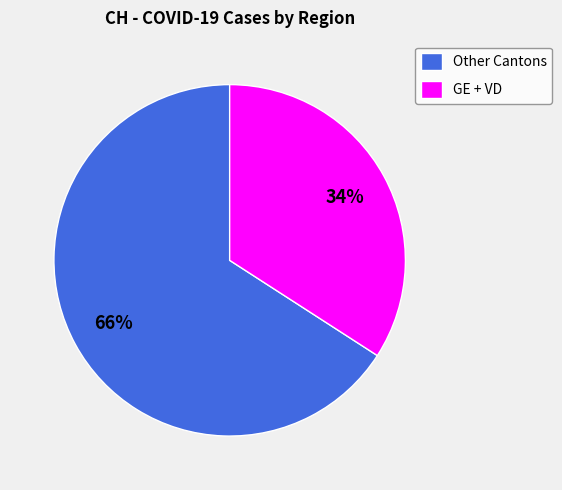

To the nearest percent, what is the difference between the largest and smallest slice percentages?

32%